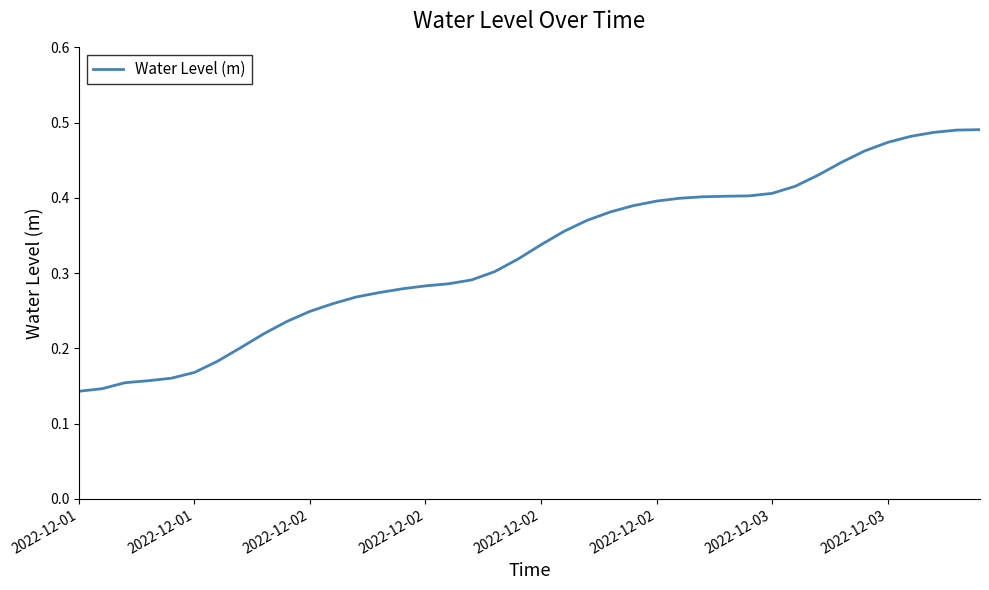

True or false: the data has more than 1 interior local peaks.

False